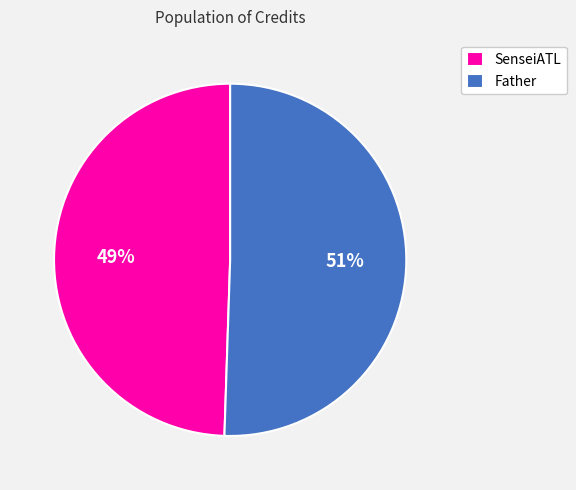

Do SenseiATL and Father together represent more than half of the pie?

Yes